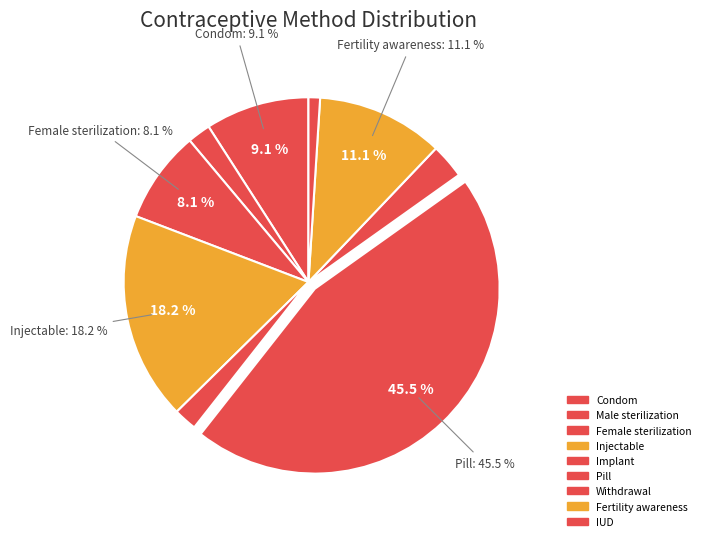

What percentage is NOT represented by IUD?

99.0%